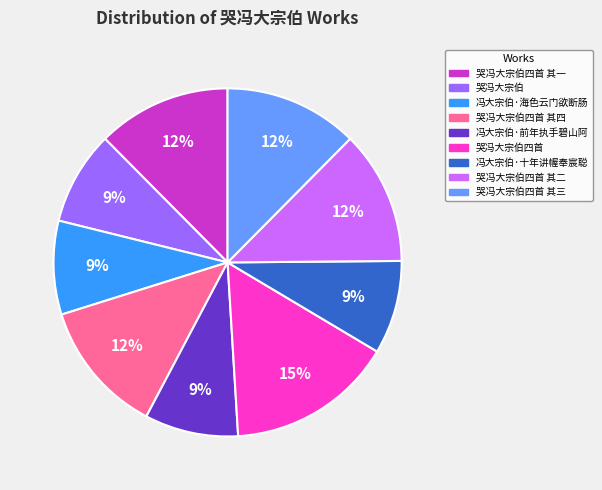

To the nearest percent, what is the average slice percentage?

11%